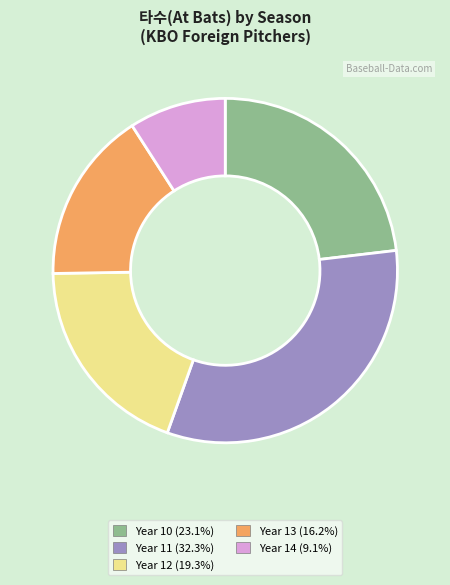

What is the ratio of the value at Year 11 (32.3%) to the value at Year 12 (19.3%)?

1.7